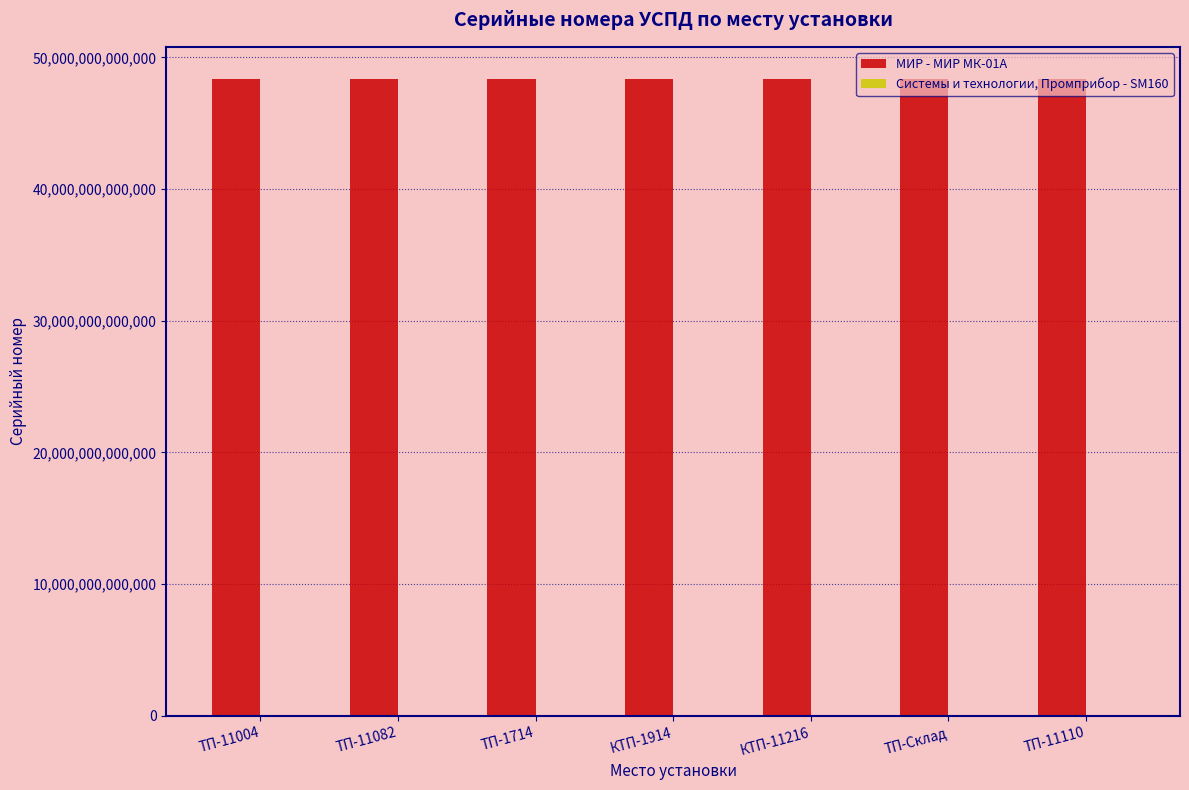

The value of МИР - МИР МК-01А at КТП-1914 is 48376022048801. True or false?

True